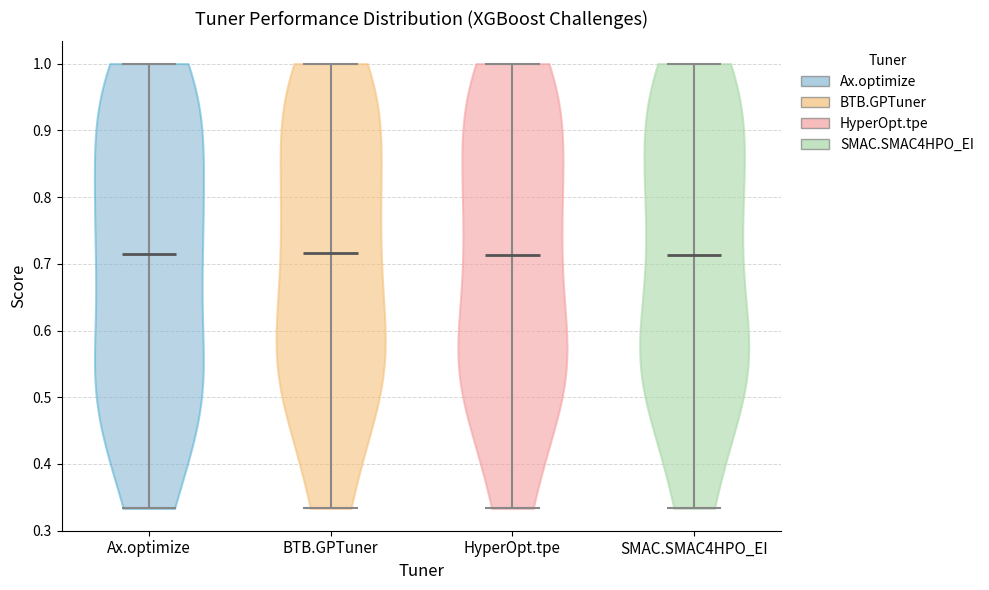

What is the highest point the violin for BTB.GPTuner reaches on the y-axis? The values are not printed on the chart, so give them approximately, as read against the axis.

1.00